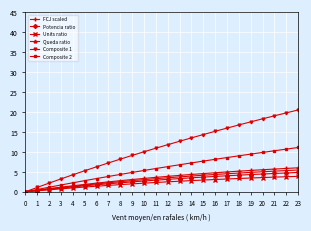

How many series are shown in this chart?

6